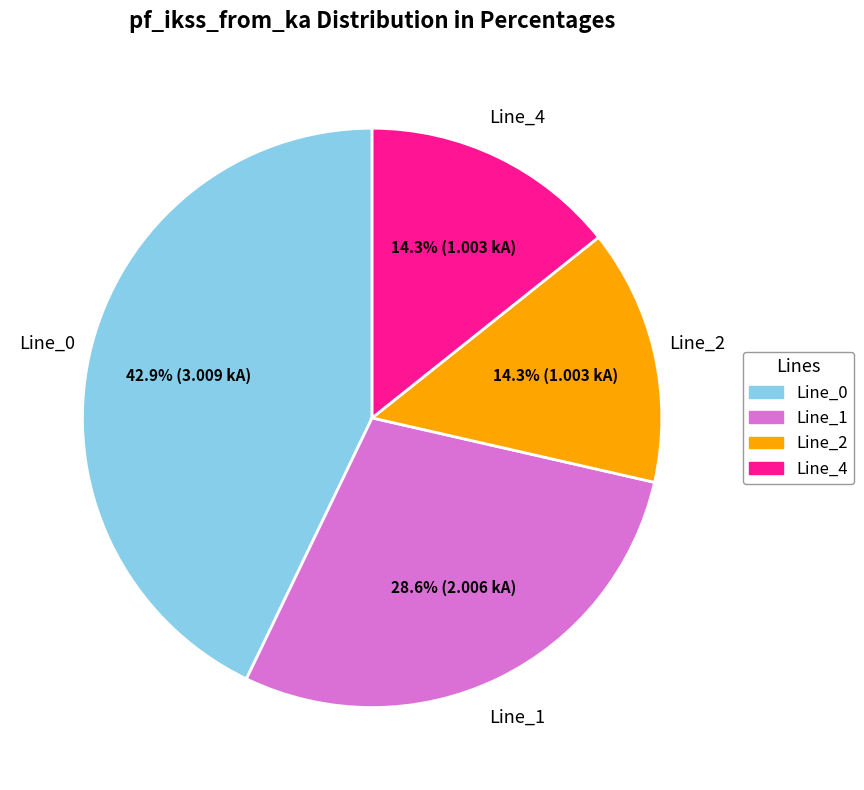

To the nearest percent, what is the combined percentage of Line_0 and Line_2?

57%